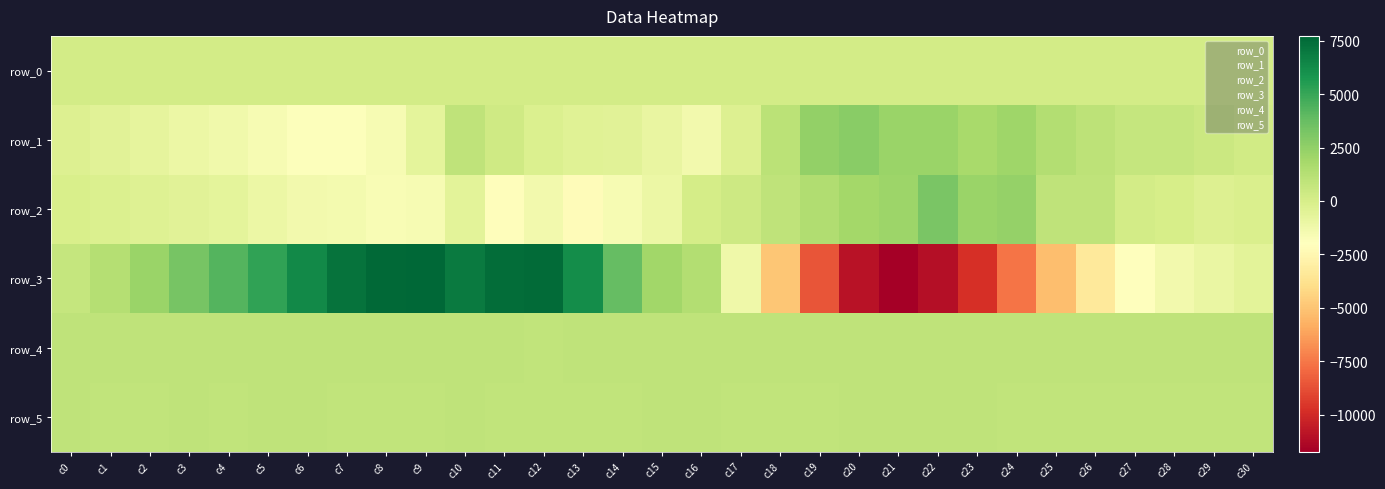

Reading left to right, list all the values displayed in this chart.

row_0: 155.6	155.6	155.7	155.7	155.8	155.8	155.9	155.9	156.0	156.0	156.1	156.1	156.2	156.2	156.3	156.3	156.4	156.4	156.5	156.5	156.6	156.6	156.7	156.7	156.8	156.8	156.9	156.9	157.0	157.0	157.1
row_1: -255.0	-499.0	-721.0	-1050.0	-1266.0	-1552.0	-1870.0	-1900.0	-1554.0	-689.0	920.0	321.0	-251.0	-474.0	-488.0	-924.0	-1334.0	-289.0	1097.0	2473.0	2738.0	2207.0	2191.0	1759.0	2027.0	1344.0	1017.0	728.0	665.0	448.0	263.0
row_2: -37.0	-190.0	-339.0	-495.0	-640.0	-1049.0	-1355.0	-1449.0	-1629.0	-1568.0	-612.0	-2081.0	-1339.0	-2199.0	-1589.0	-1061.0	77.0	369.0	961.0	1425.0	1912.0	2125.0	3217.0	2221.0	2330.0	892.0	886.0	182.0	0.0	-267.0	-142.0
row_3: 669.0	1287.0	2200.0	3271.0	4248.0	5182.0	6301.0	7220.0	7624.0	7723.0	6938.0	7456.0	7519.0	6150.0	3790.0	1980.0	1346.0	-1199.0	-4919.0	-8549.0	-10894.0	-11725.0	-11083.0	-9752.0	-7621.0	-5257.0	-3334.0	-2073.0	-1391.0	-948.0	-592.0
row_4: 921.0	924.0	911.0	923.0	916.0	910.0	921.0	913.0	905.0	906.0	904.0	892.0	885.0	891.0	895.0	894.0	891.0	892.0	908.0	899.0	905.0	899.0	911.0	908.0	914.0	919.0	918.0	922.0	917.0	923.0	919.0
row_5: 887.0	882.0	883.0	887.0	885.0	887.0	890.0	885.0	882.0	882.0	887.0	877.0	881.0	879.0	883.0	886.0	886.0	878.0	875.0	884.0	887.0	889.0	890.0	890.0	885.0	882.0	882.0	880.0	883.0	884.0	880.0